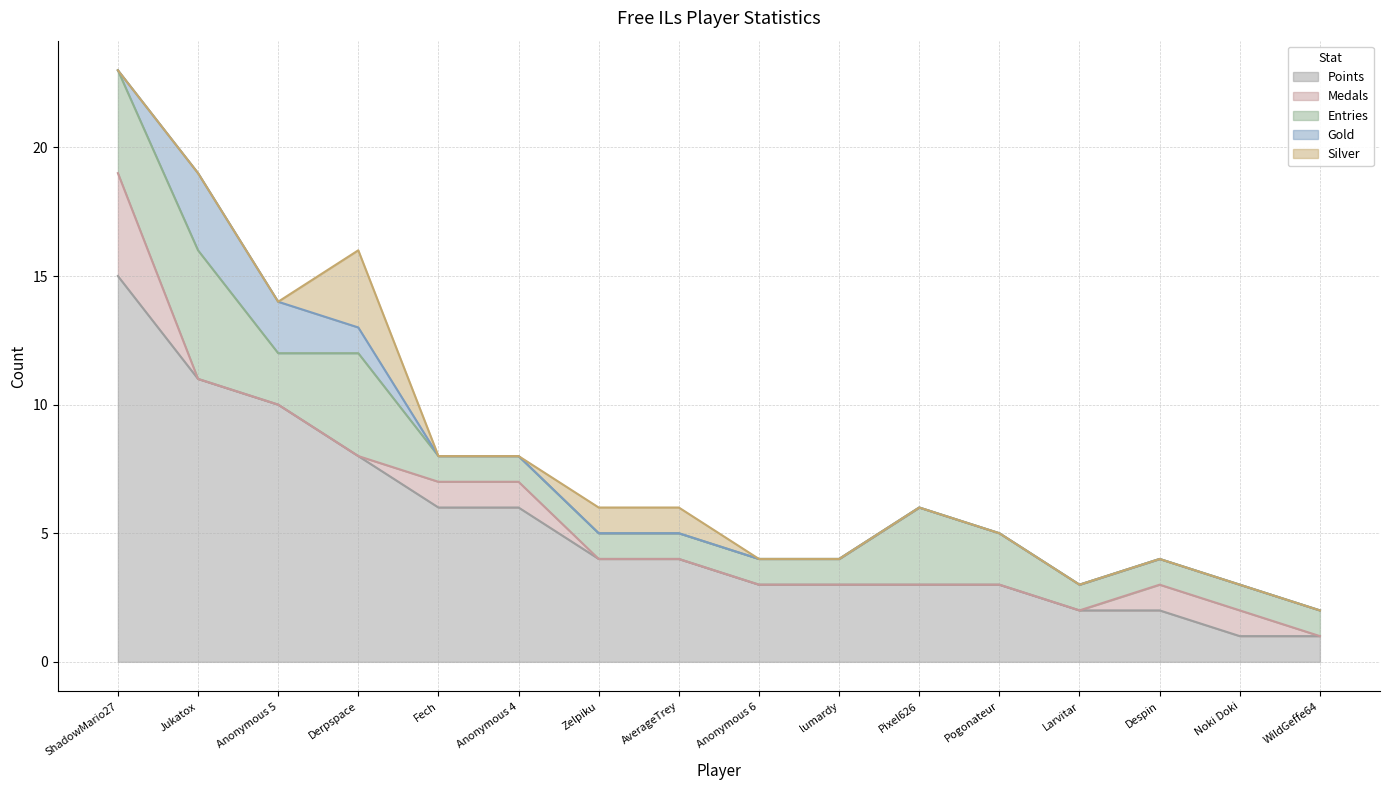

Which series has the widest spread of values?

Points